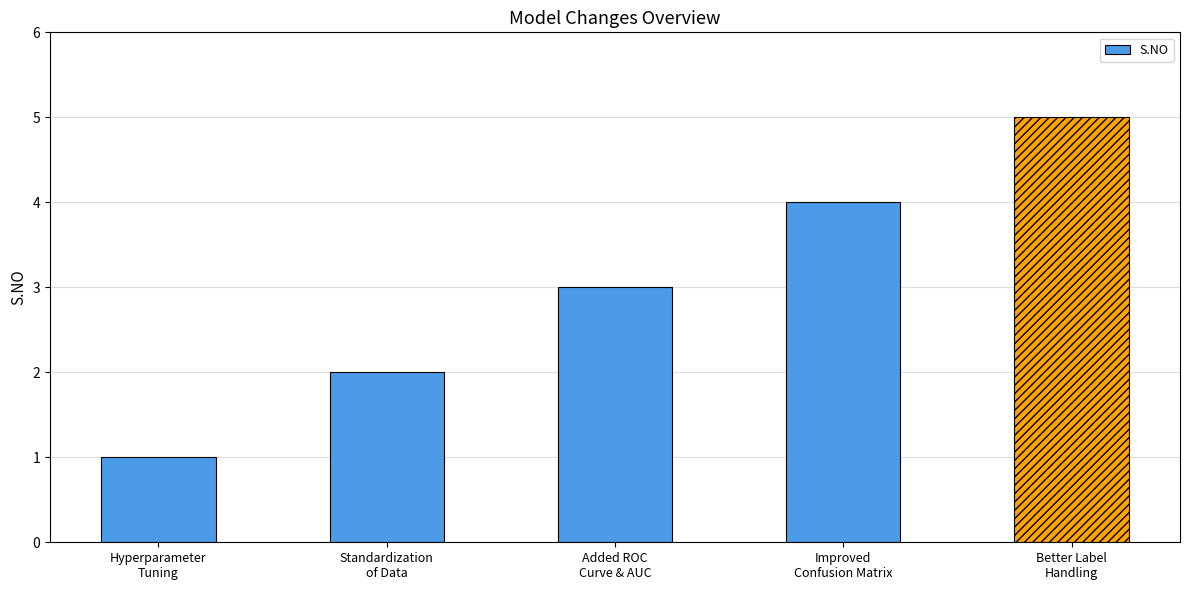

Reading left to right, transcribe all the data shown in this chart.

Hyperparameter
Tuning=1	Standardization
of Data=2	Added ROC
Curve & AUC=3	Improved
Confusion Matrix=4	Better Label
Handling=5